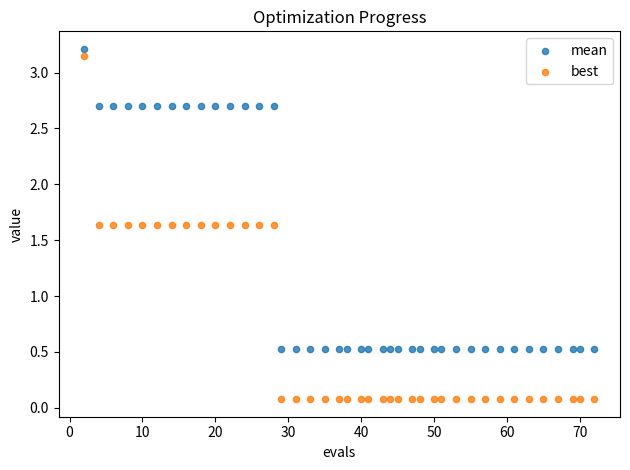

Across all data points, what is the range of X values (max minus min)?

70.0